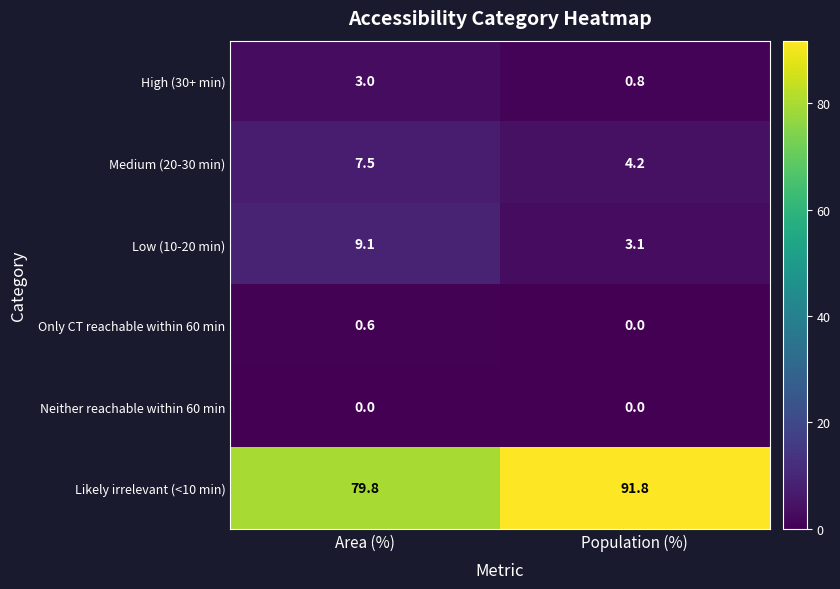

Which series has the largest total across all categories?

Likely irrelevant (<10 min)